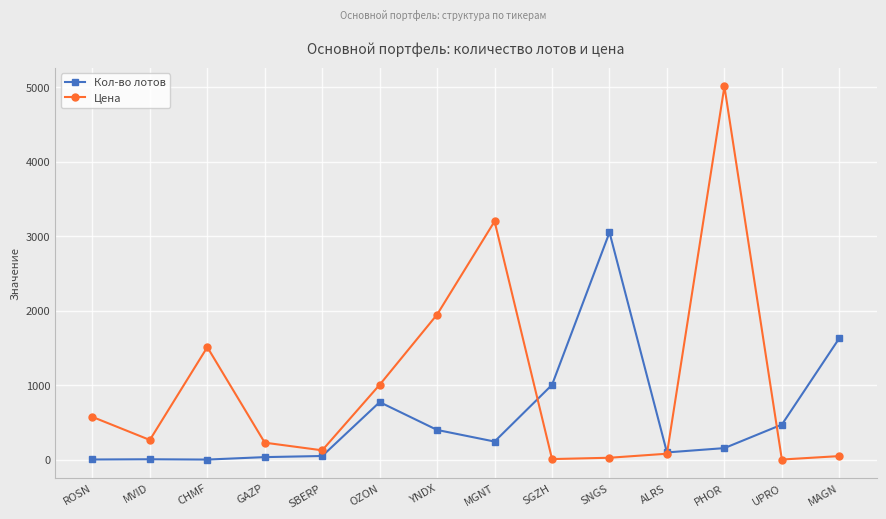

What is the difference between the second highest and second lowest values in the Цена series?

3194.3